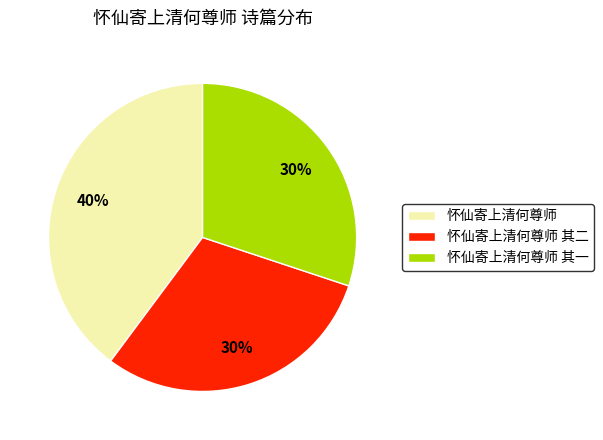

To the nearest percent, what is the combined percentage of 怀仙寄上清何尊师 and 怀仙寄上清何尊师 其一?

70%